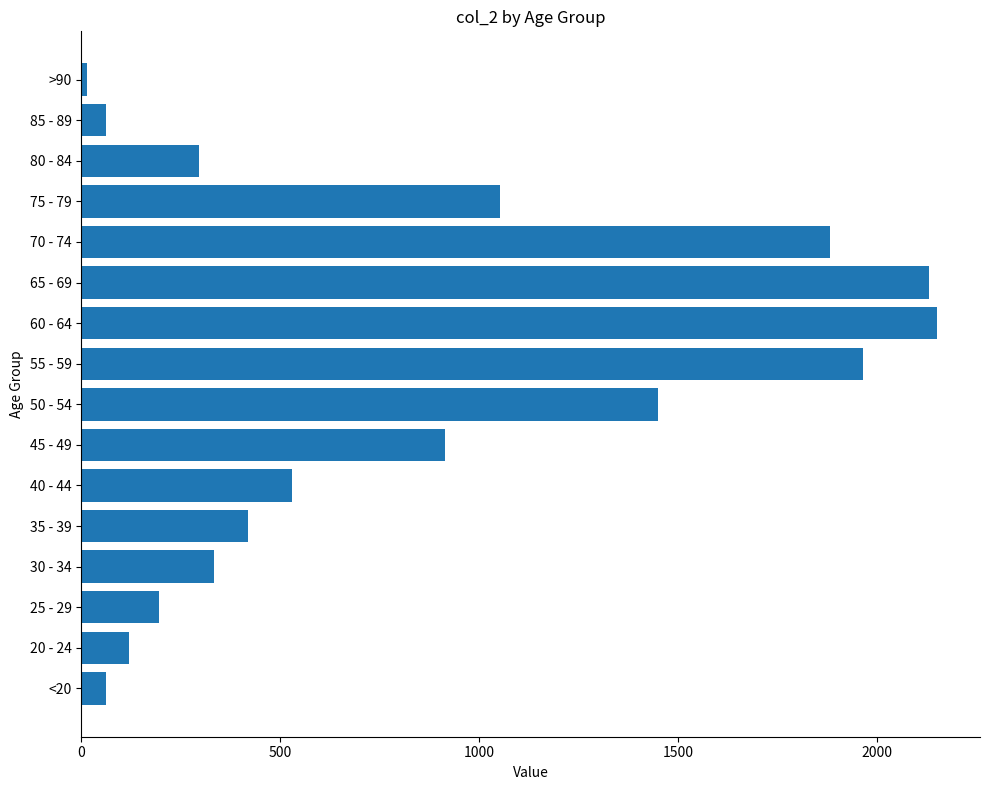

What is the difference between the maximum and minimum values?

2136